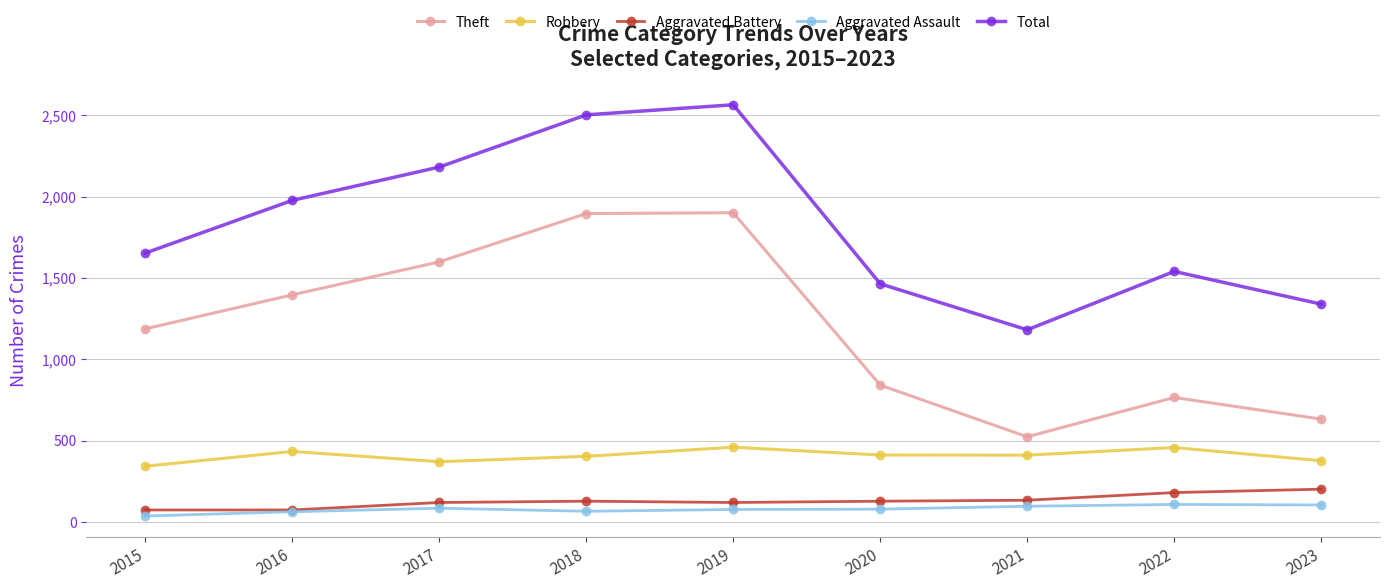

What is the spread (max minus min) of values at 2017?

2098